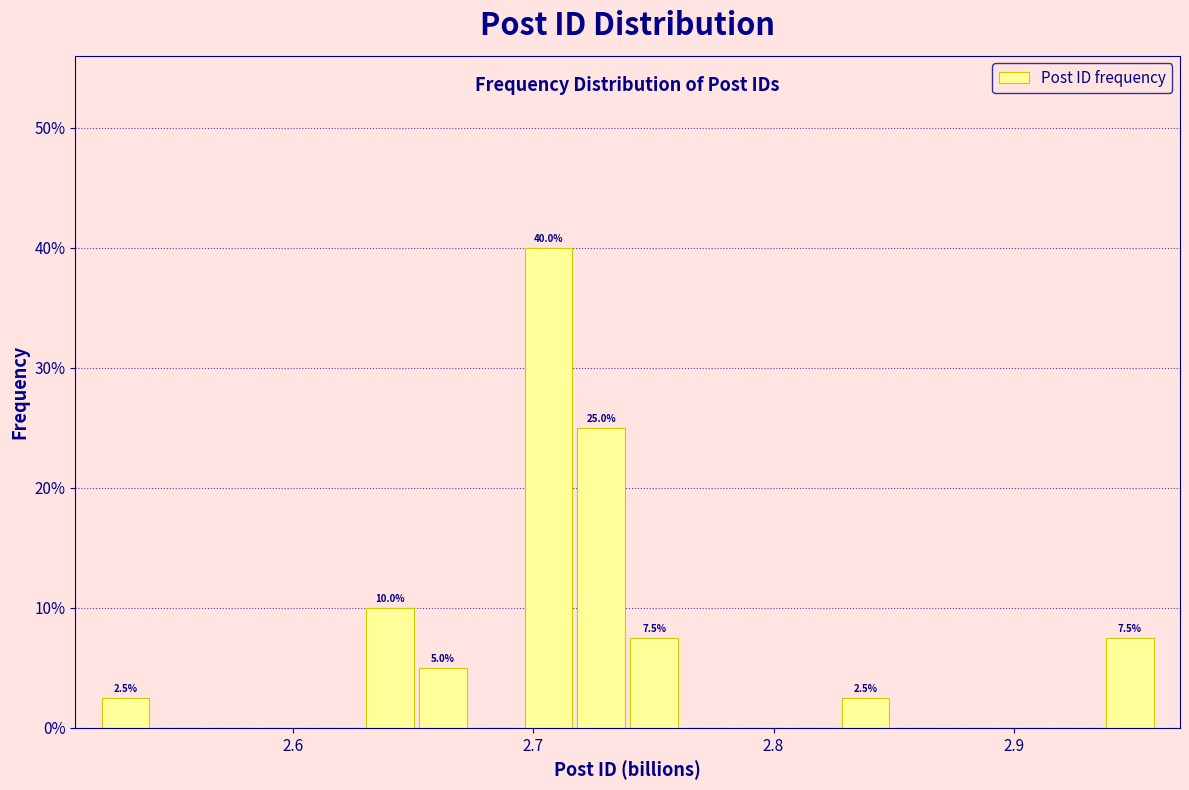

Around what value on the x-axis is the tallest bar? Give the approximate position of its centre, as read against the axis.

2.71